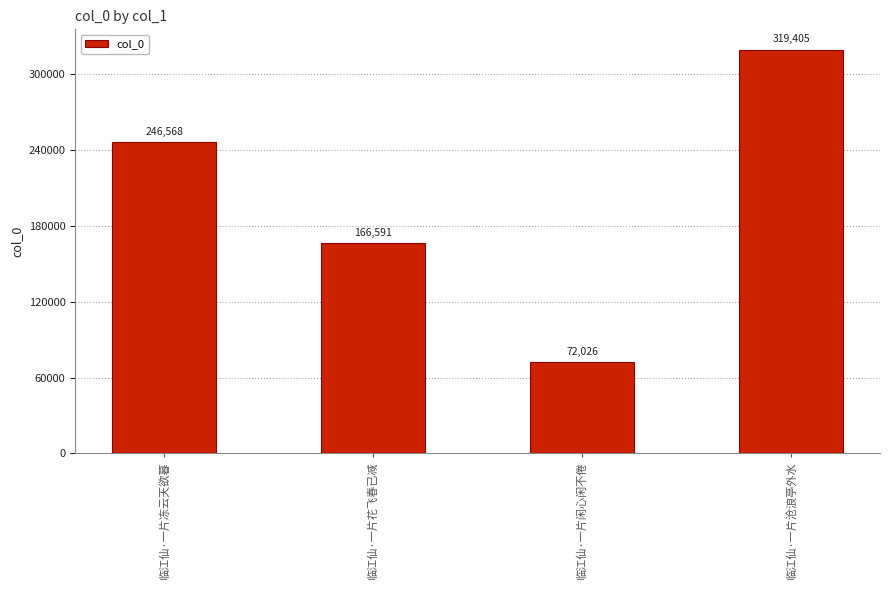

How many data points are less than 246568?

2